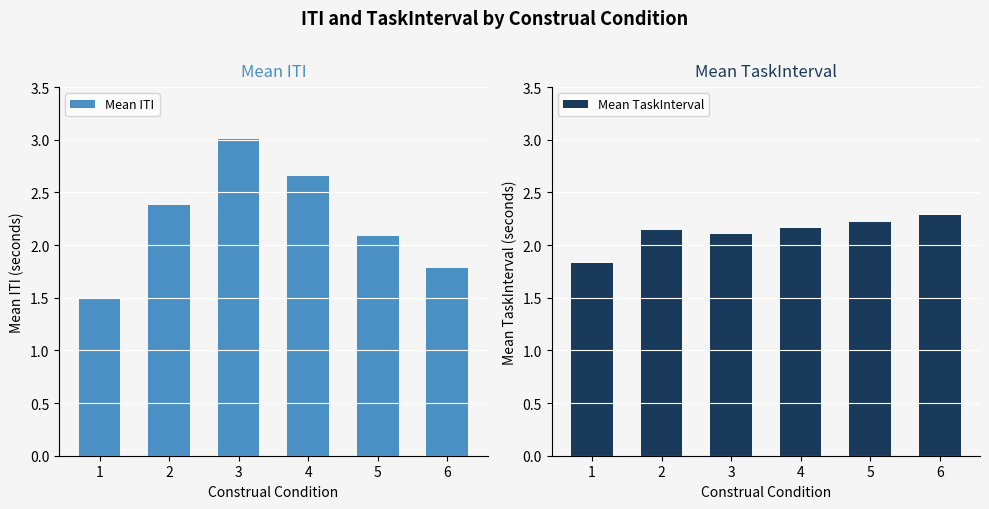

How many data points does each series have?

6